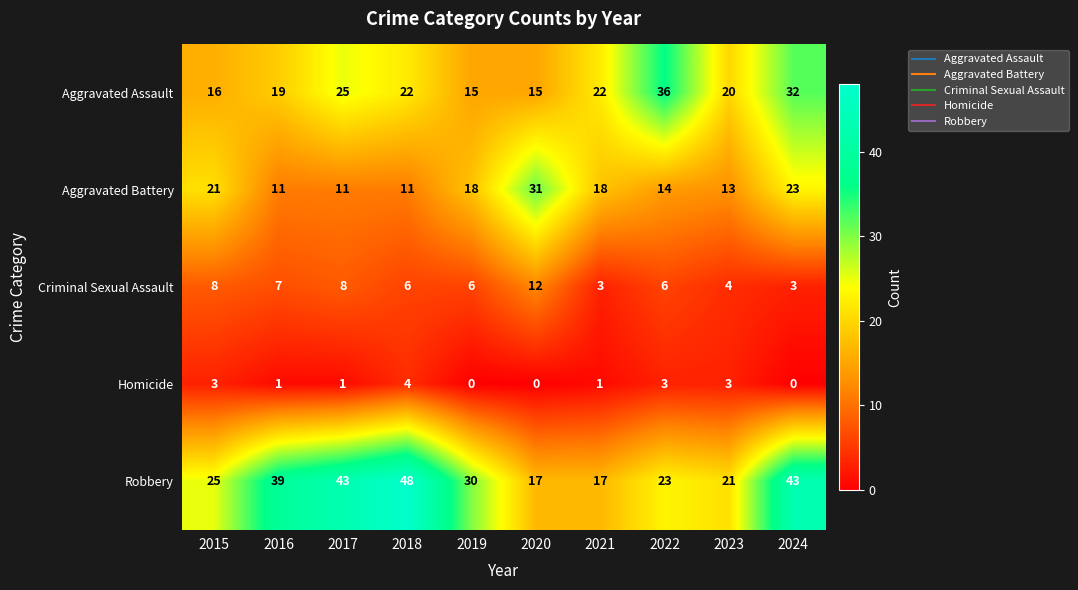

At which label does Homicide first exceed 1?

2015